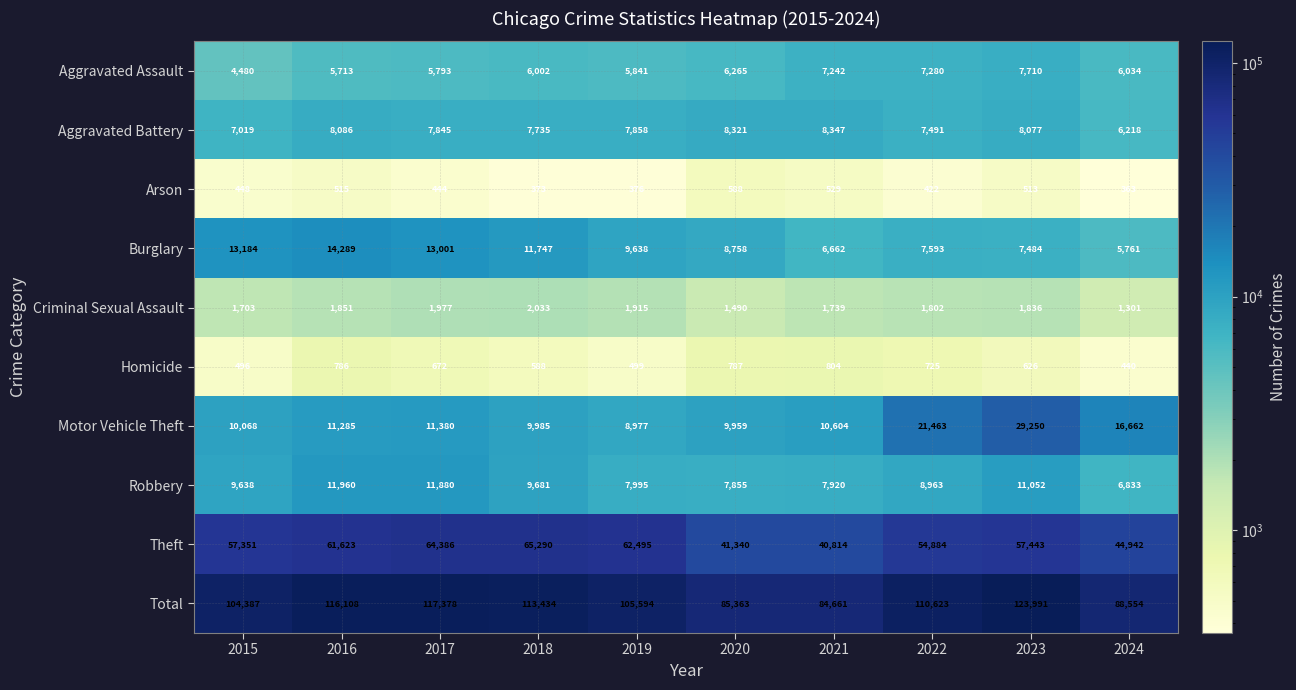

How many data points does each series have?

10